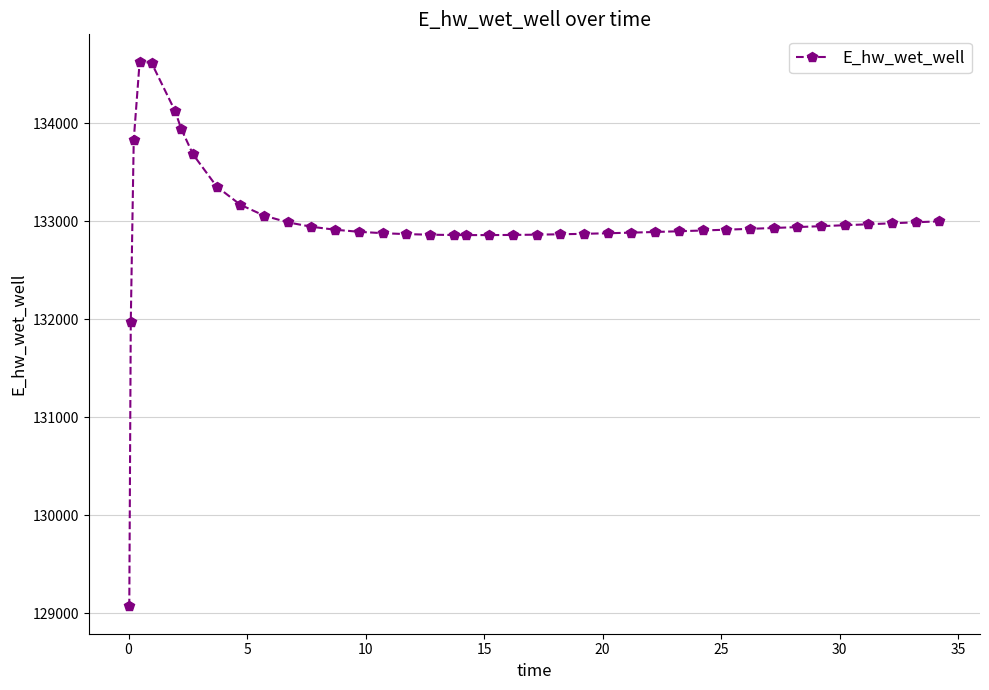

True or false: the data has more than 0 interior local peaks.

True